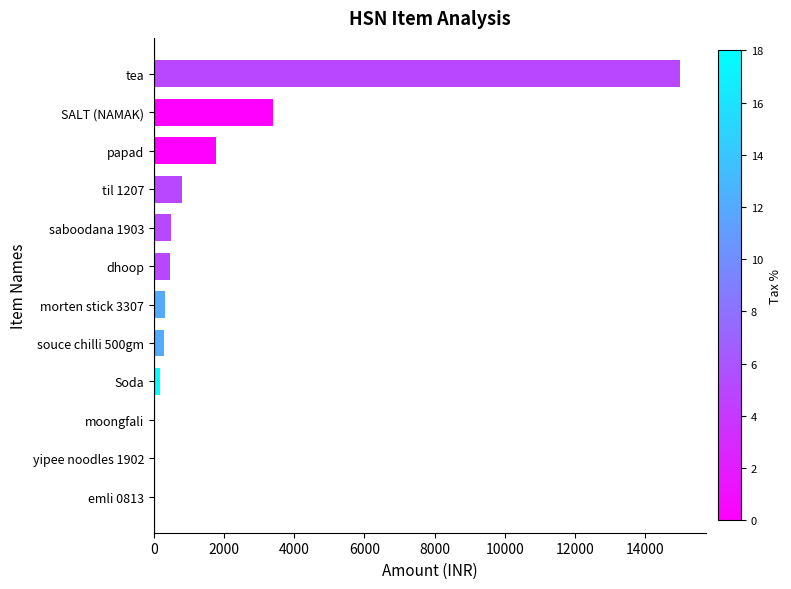

Count the number of categories in the chart.

12